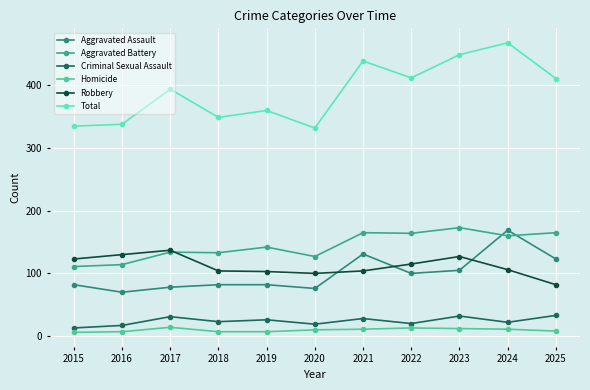

How many distinct data groups are displayed?

6